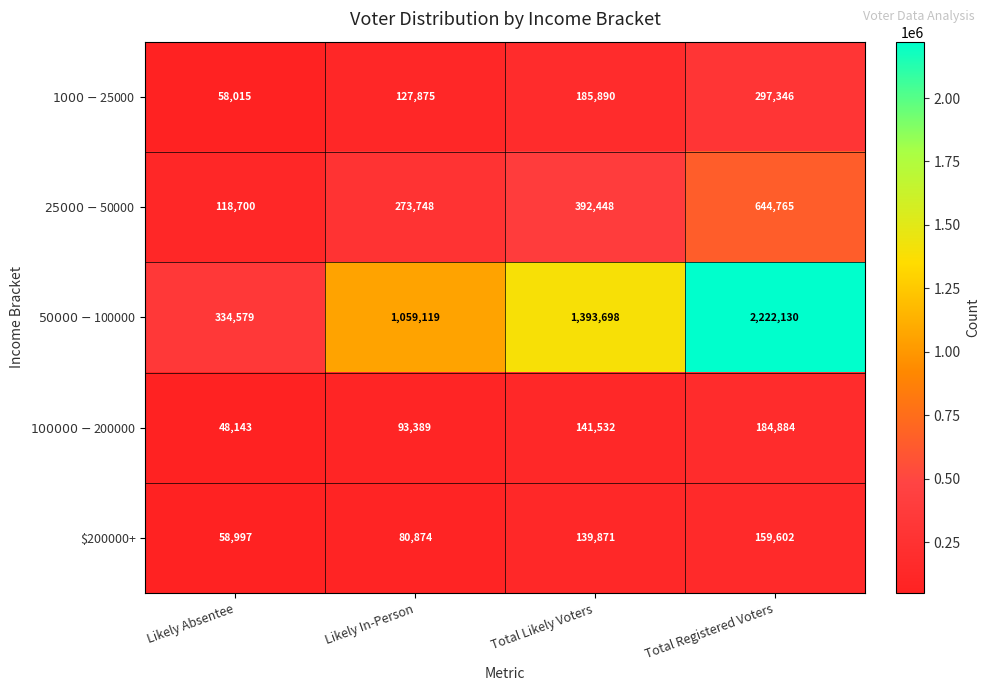

At how many categories does at least one series exceed 575445?

3